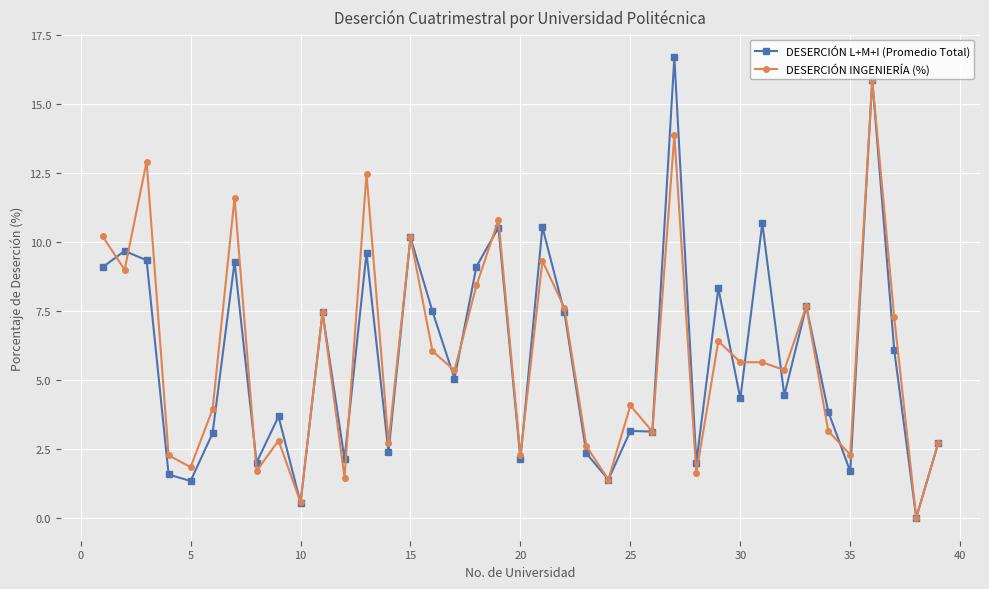

Which series has the largest range (max minus min)?

DESERCIÓN L+M+I (Promedio Total)